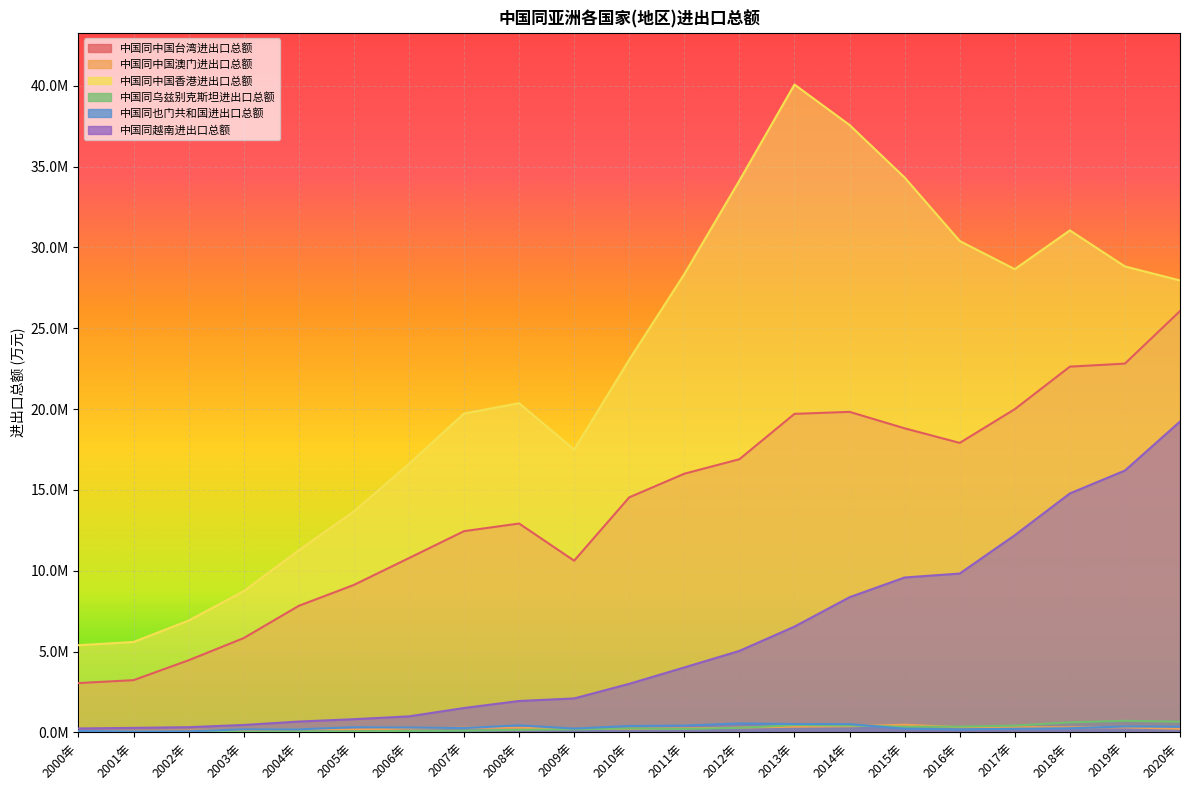

Rank the series by their maximum value, from highest to lowest.

中国同中国香港进出口总额, 中国同中国台湾进出口总额, 中国同越南进出口总额, 中国同乌兹别克斯坦进出口总额, 中国同也门共和国进出口总额, 中国同中国澳门进出口总额